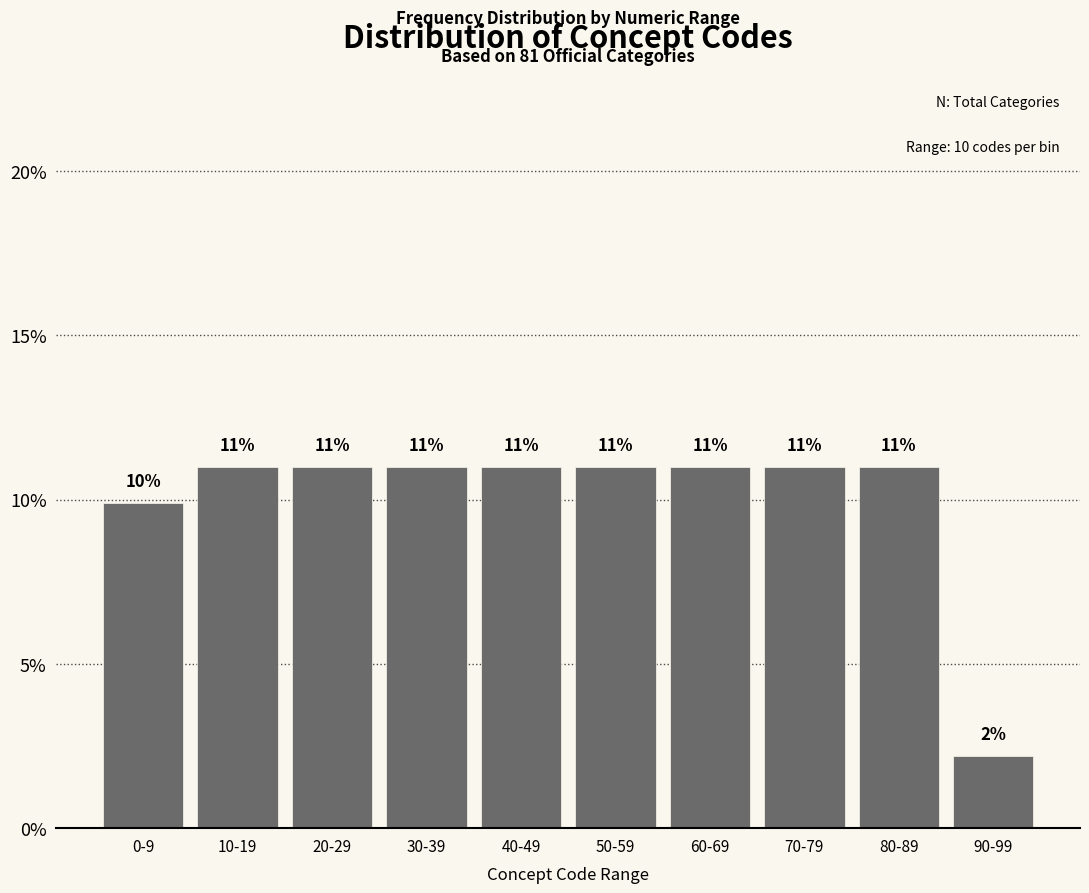

Is it true that the value at 90-99 is 2.2?

True